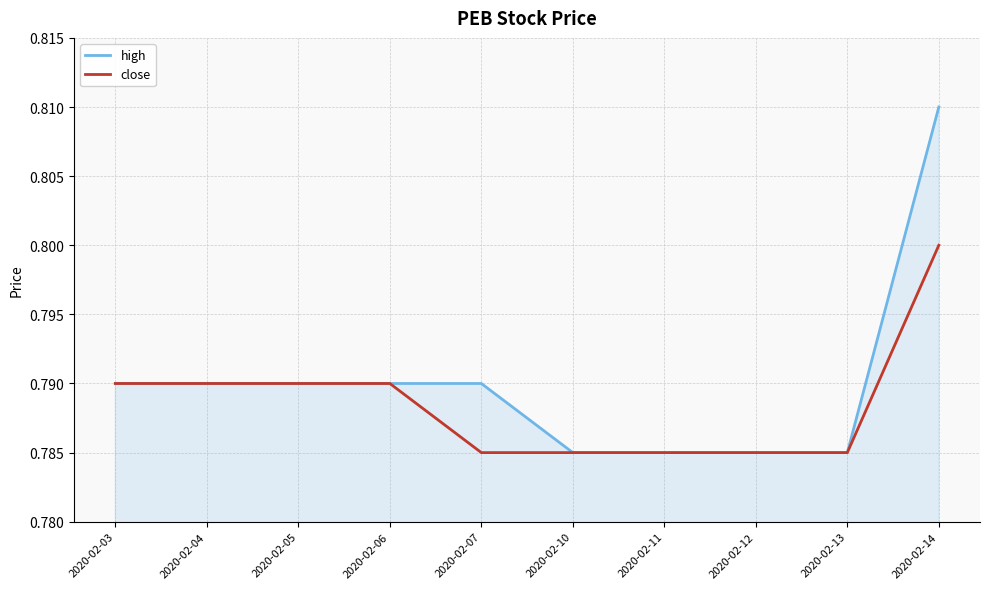

At which category is the sum across all series the highest?

2020-02-14